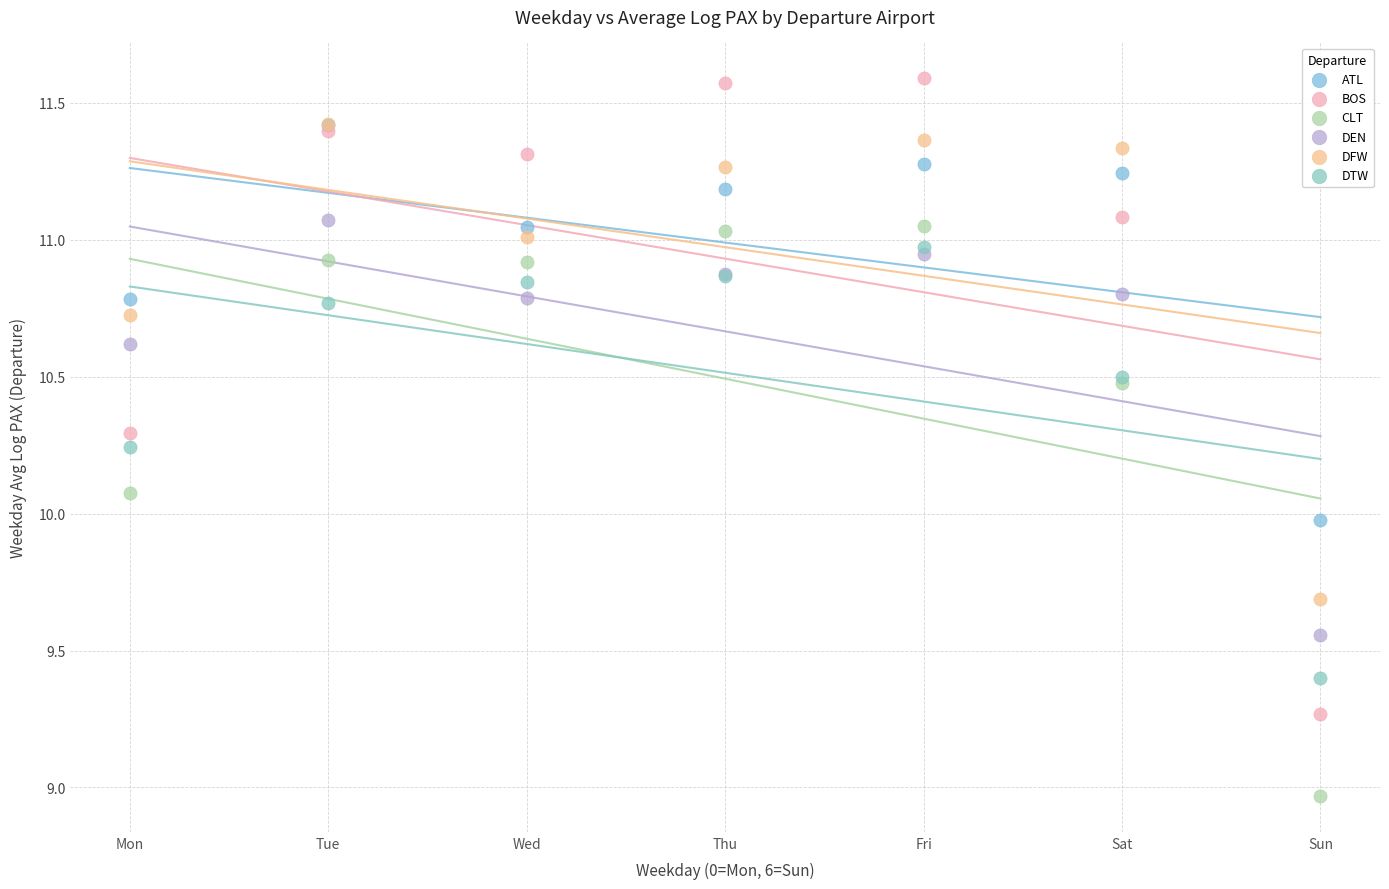

Which series reaches the maximum Y coordinate?

BOS